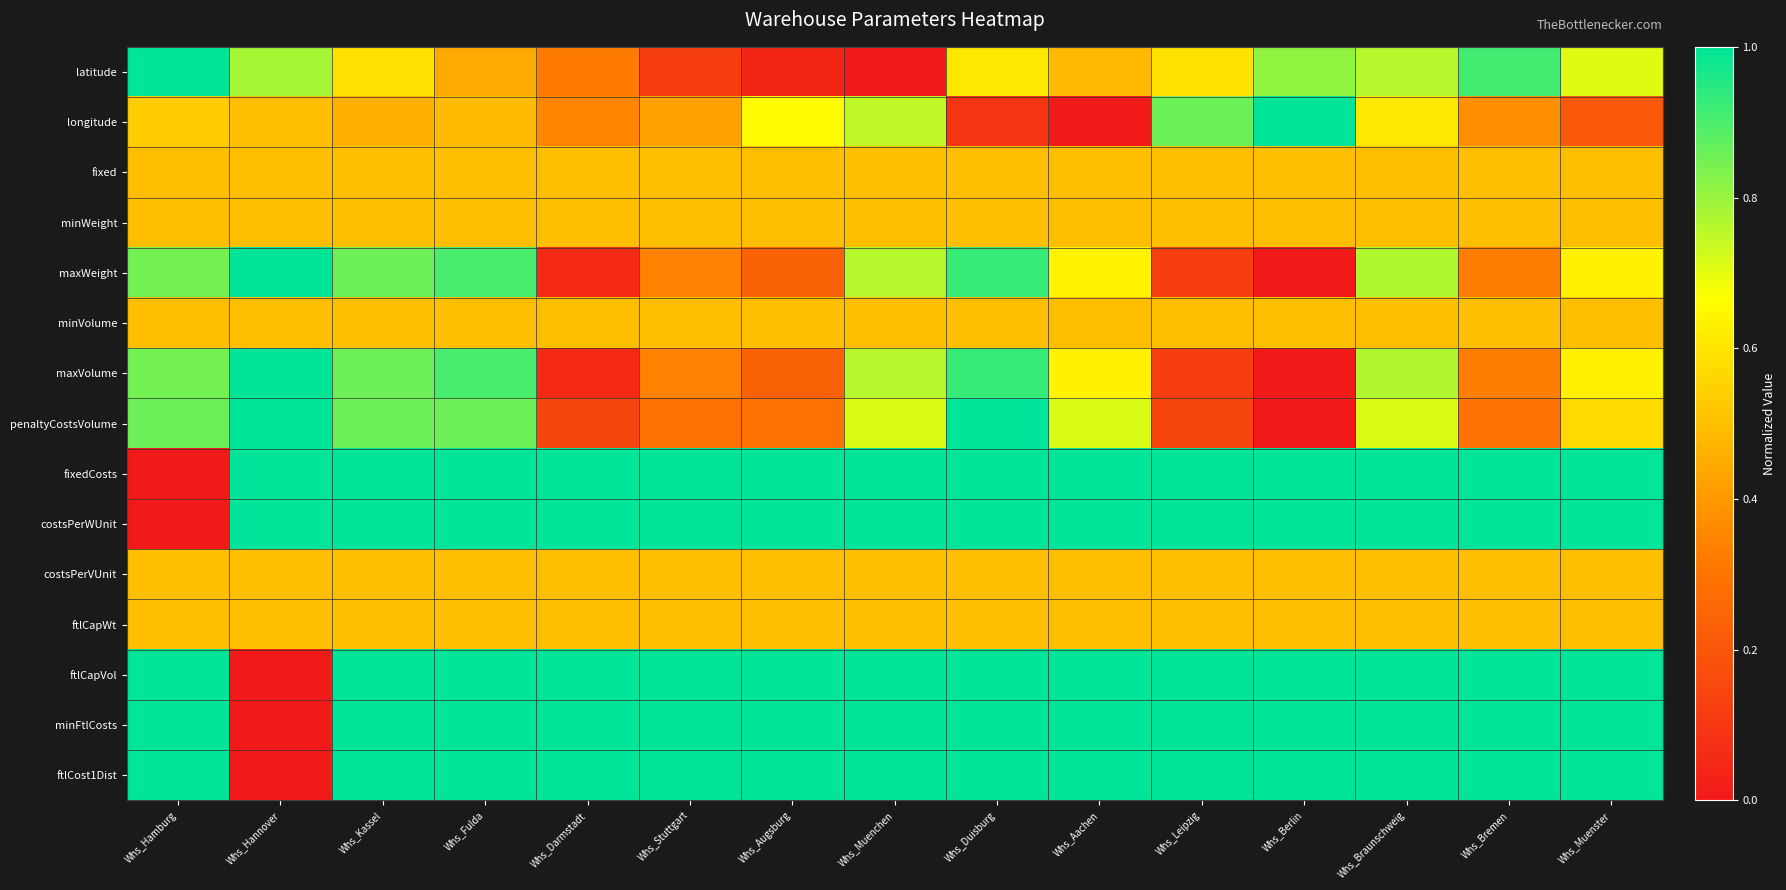

What is the total value across all series at Whs_Braunschweig?

11.1